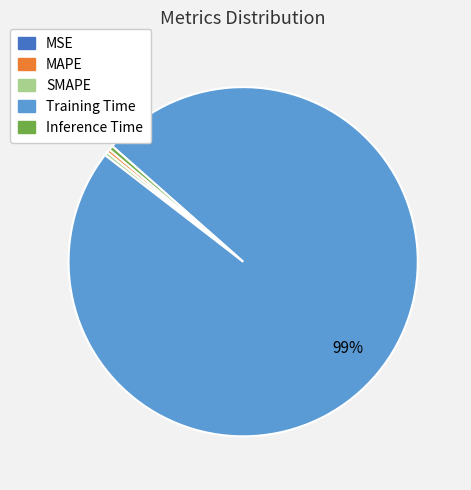

To the nearest percent, what is the average slice percentage?

20%